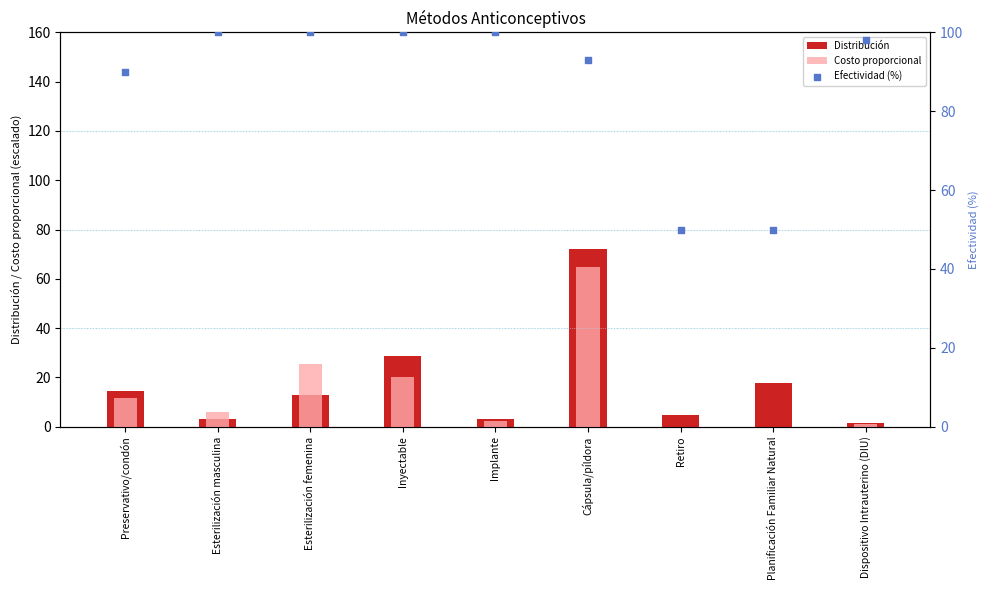

Which series has the largest total across all categories?

Efectividad (%)